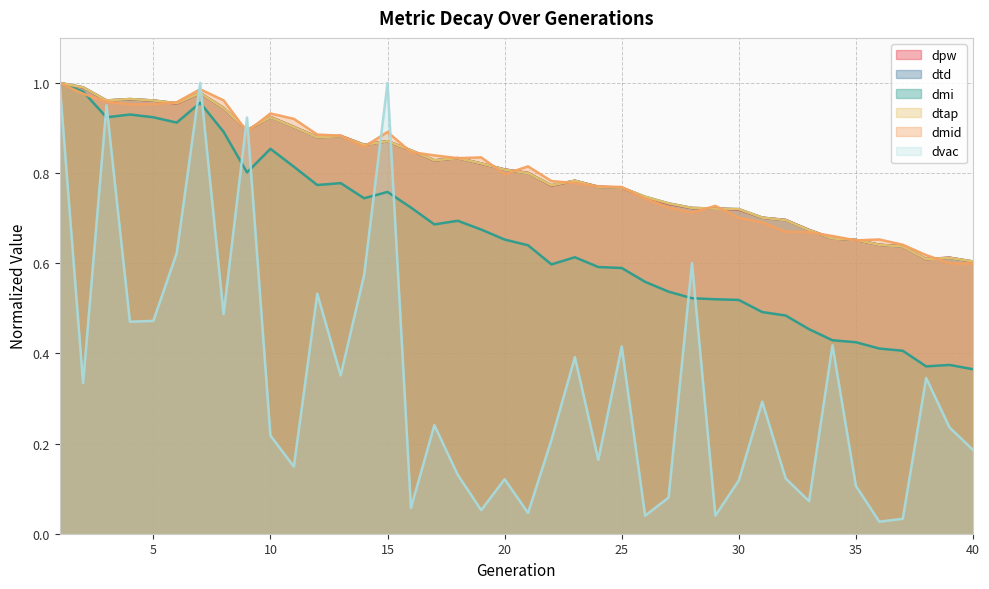

Count the number of categories in the chart.

40